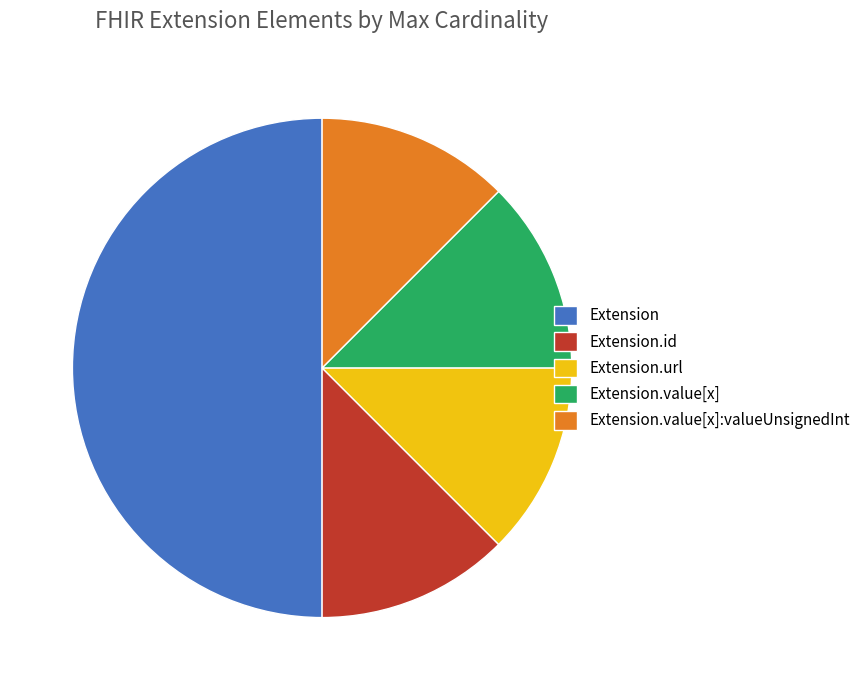

Does Extension.value[x] account for over 50% of the chart?

No